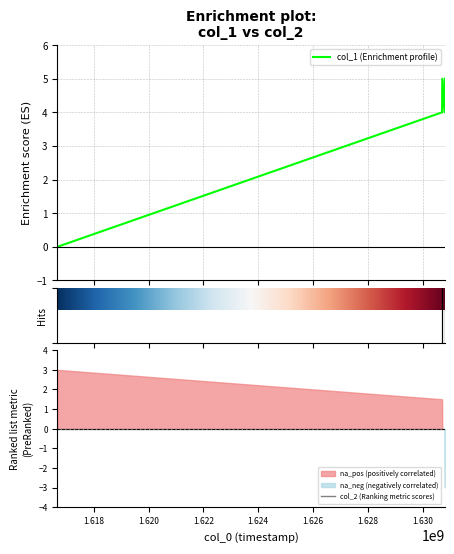

Where is the data nearest to the value 2?

1616678305